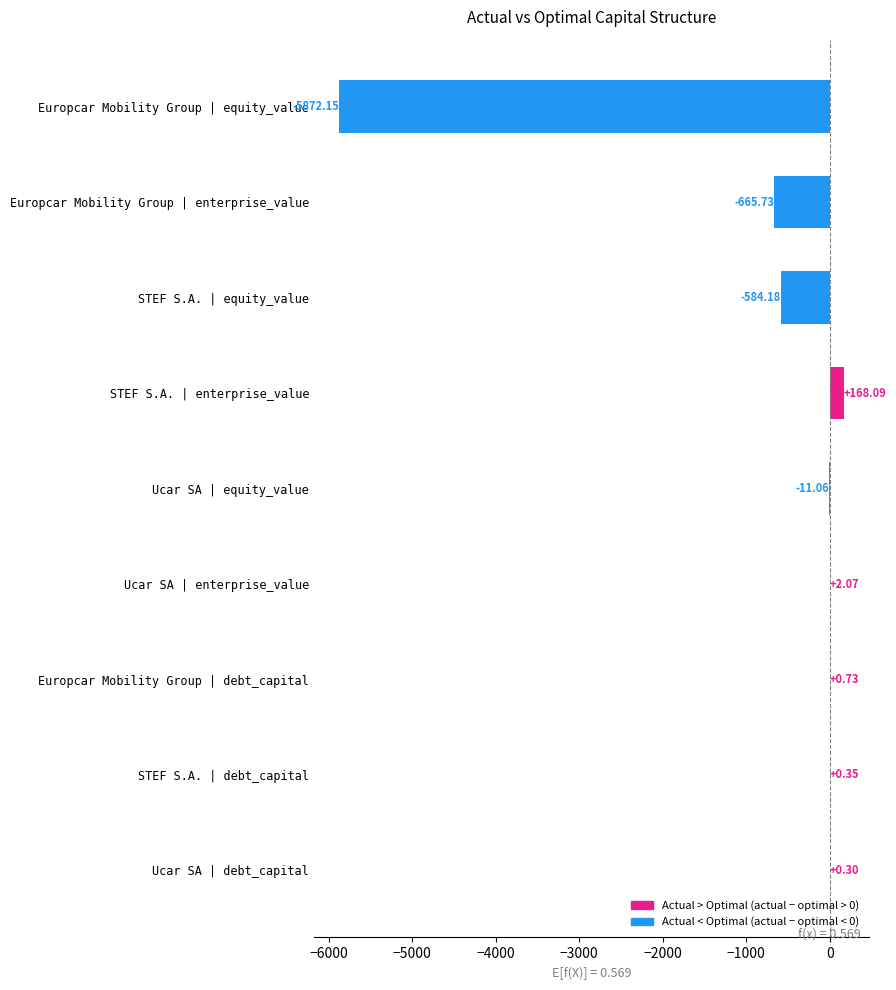

What is the sum of all values?

-6961.6